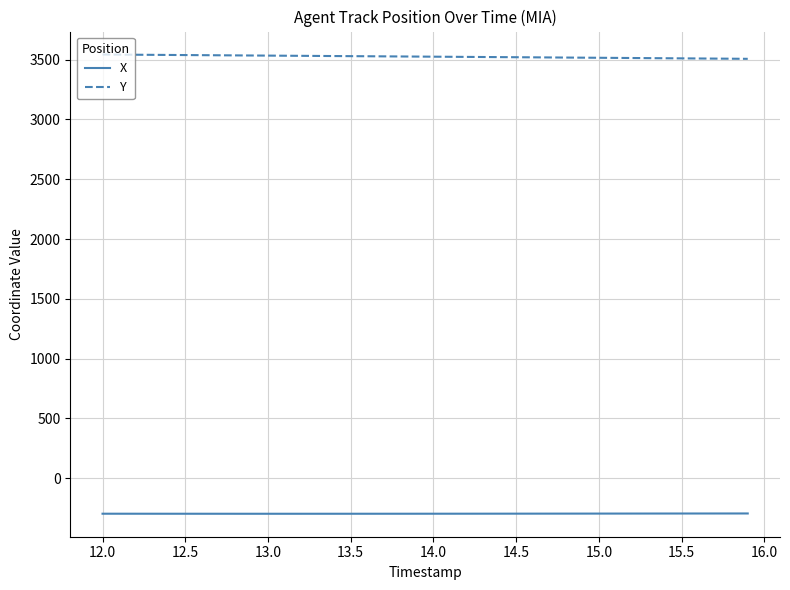

True or false: X and Y intersect in this chart.

False